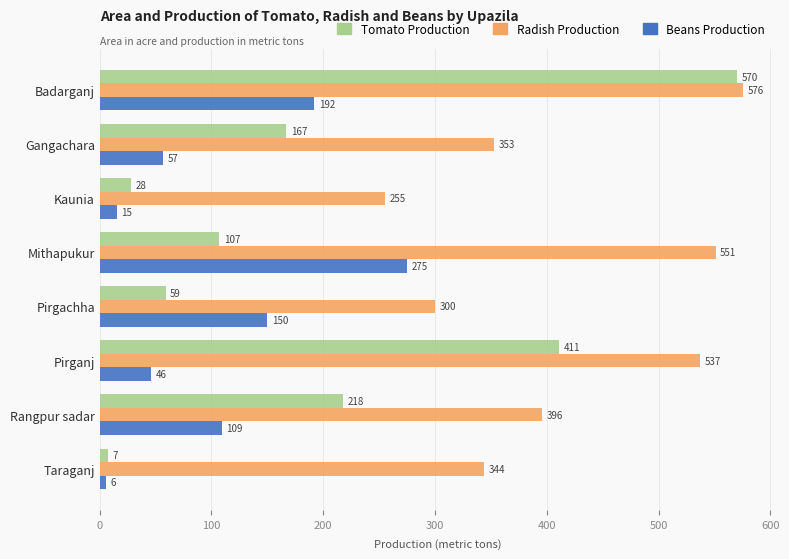

List the labels in order of Radish Production value, largest first.

Badarganj, Mithapukur, Pirganj, Rangpur sadar, Gangachara, Taraganj, Pirgachha, Kaunia